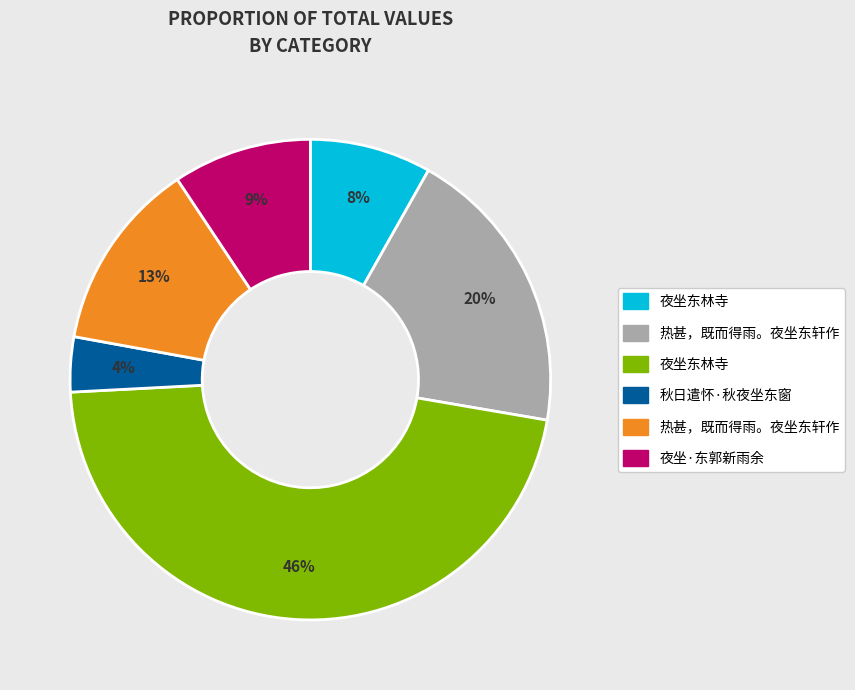

Is there any slice that represents more than half of the pie?

No